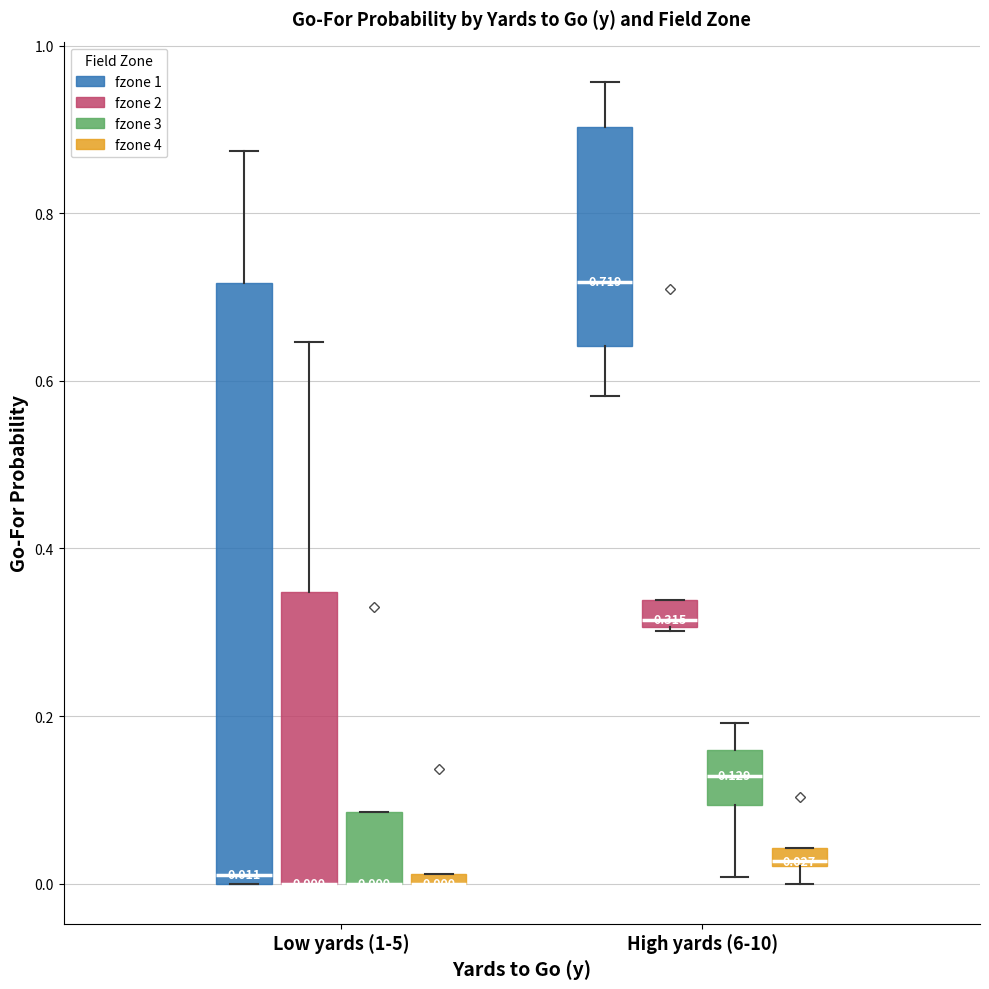

Comparing the boxes themselves (not the whiskers), which one is the tallest?

Low yards (1-5) (fzone 1)